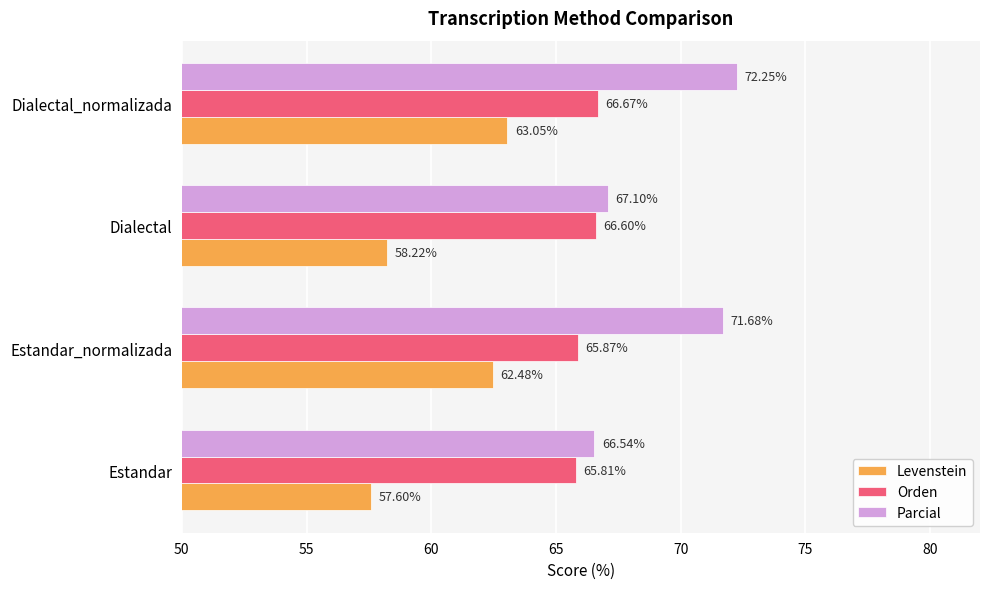

Rank the categories by Orden value from lowest to highest.

Estandar, Estandar_normalizada, Dialectal, Dialectal_normalizada